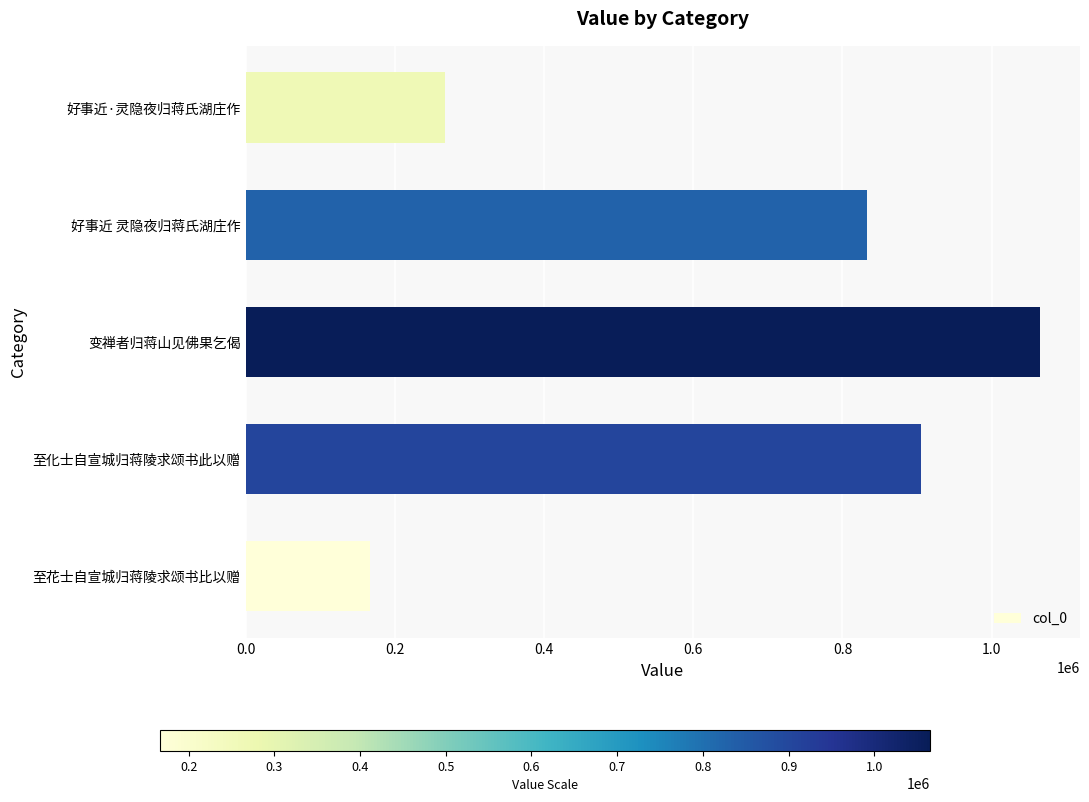

Reading bottom to top, what are all the values shown in this chart?

166503	905831	1065111	832664	267400